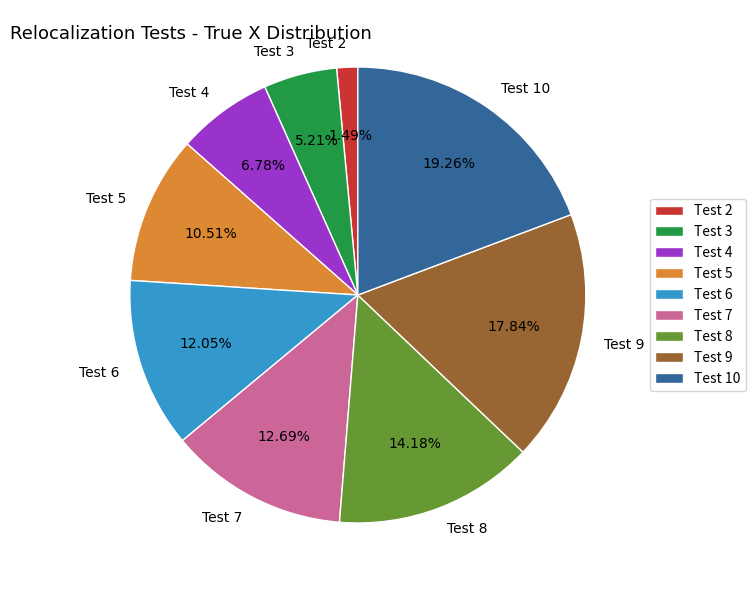

Is it true that Test 6 is 6% of the pie?

False